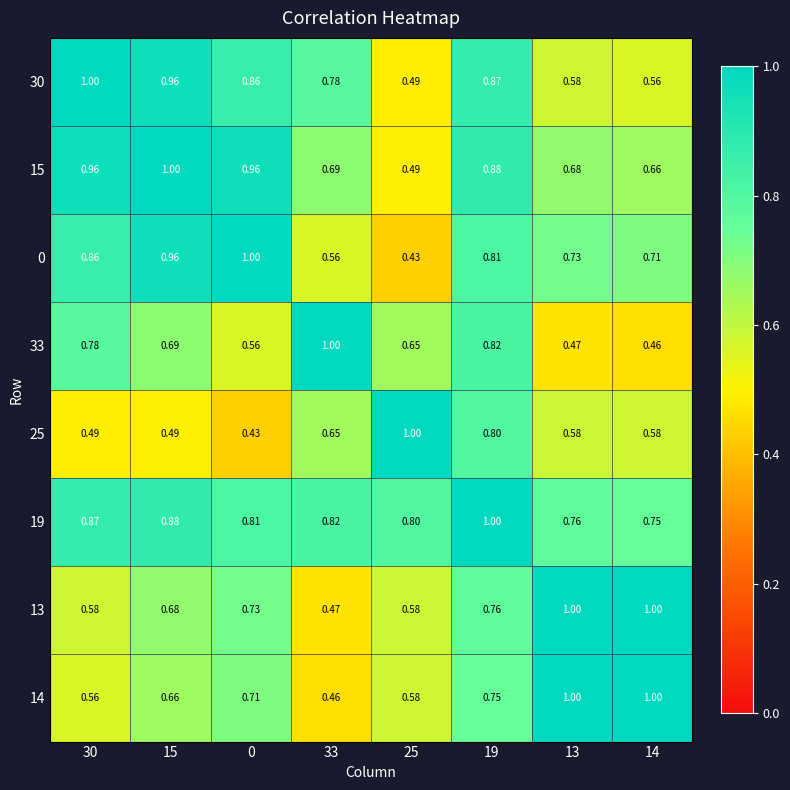

Is the value of 15 at 25 greater than the value of 19 at 19?

No